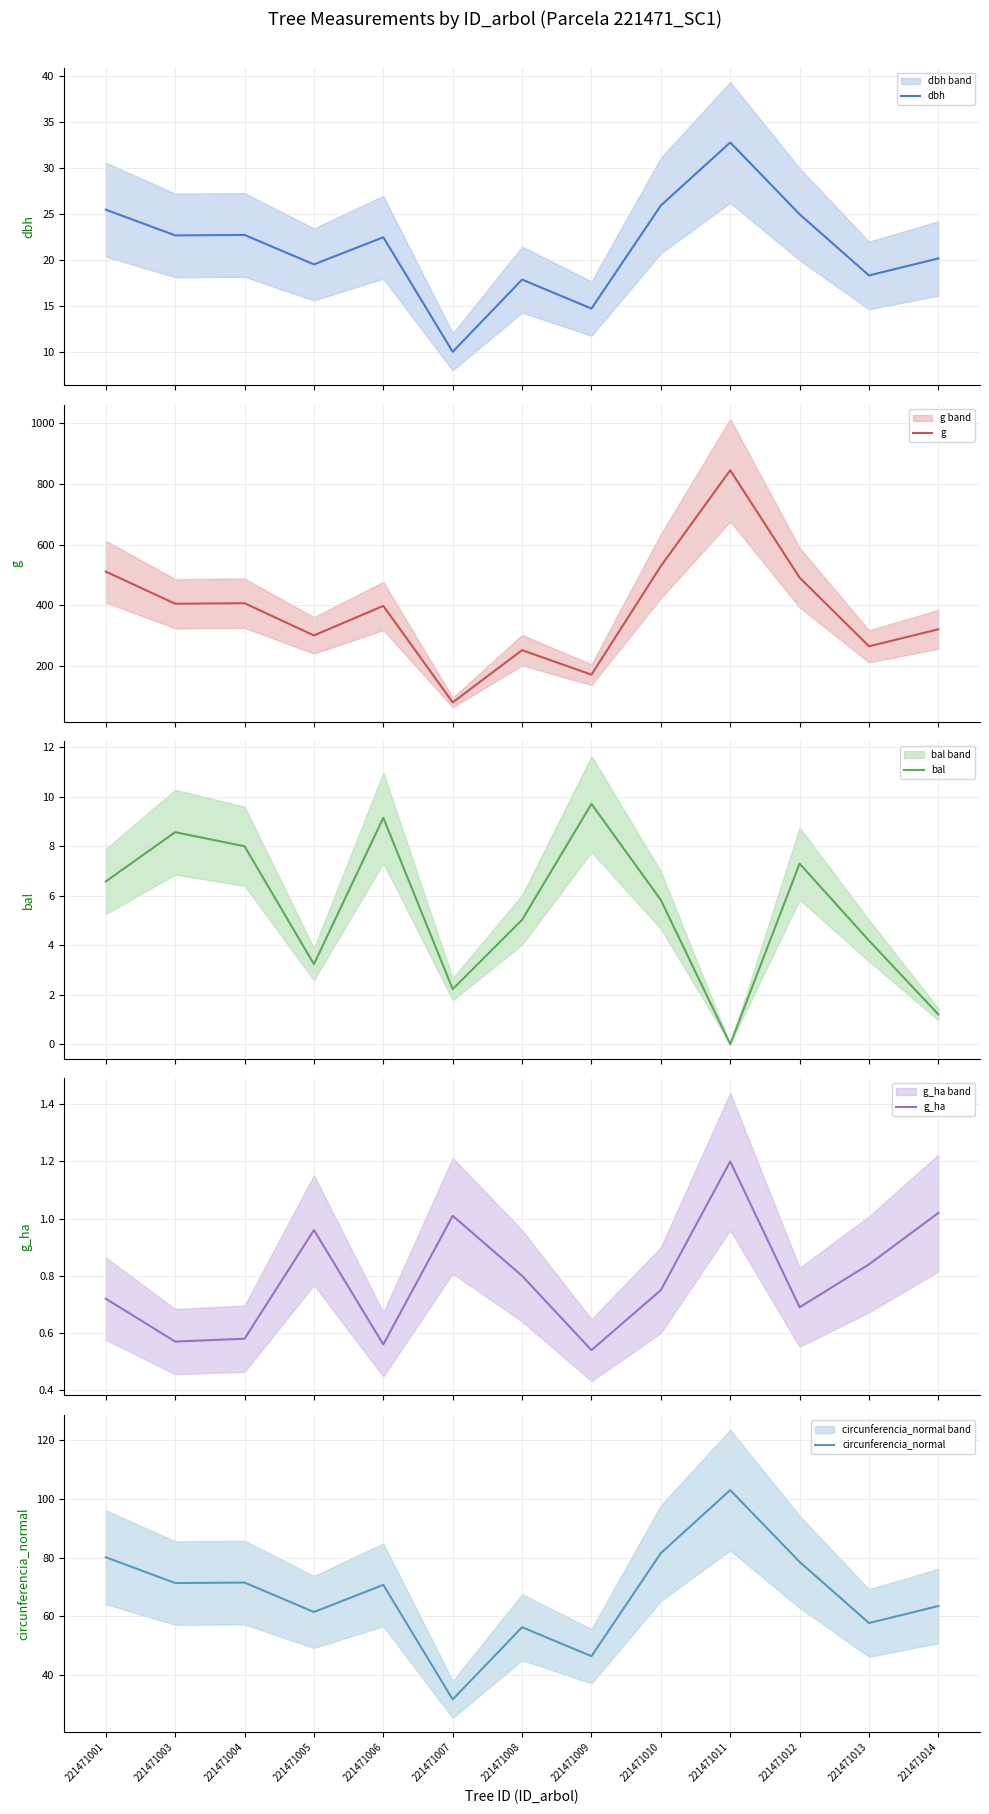

What is the total value across all series at 221471012?

602.4